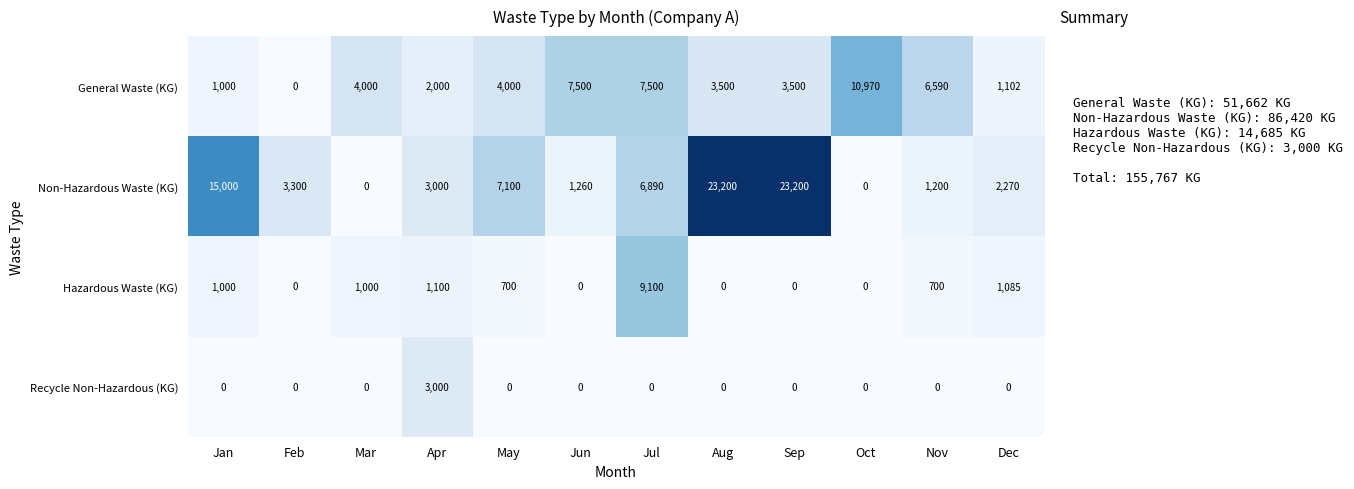

Rank the series by their maximum value, from lowest to highest.

Recycle Non-Hazardous (KG), Hazardous Waste (KG), General Waste (KG), Non-Hazardous Waste (KG)